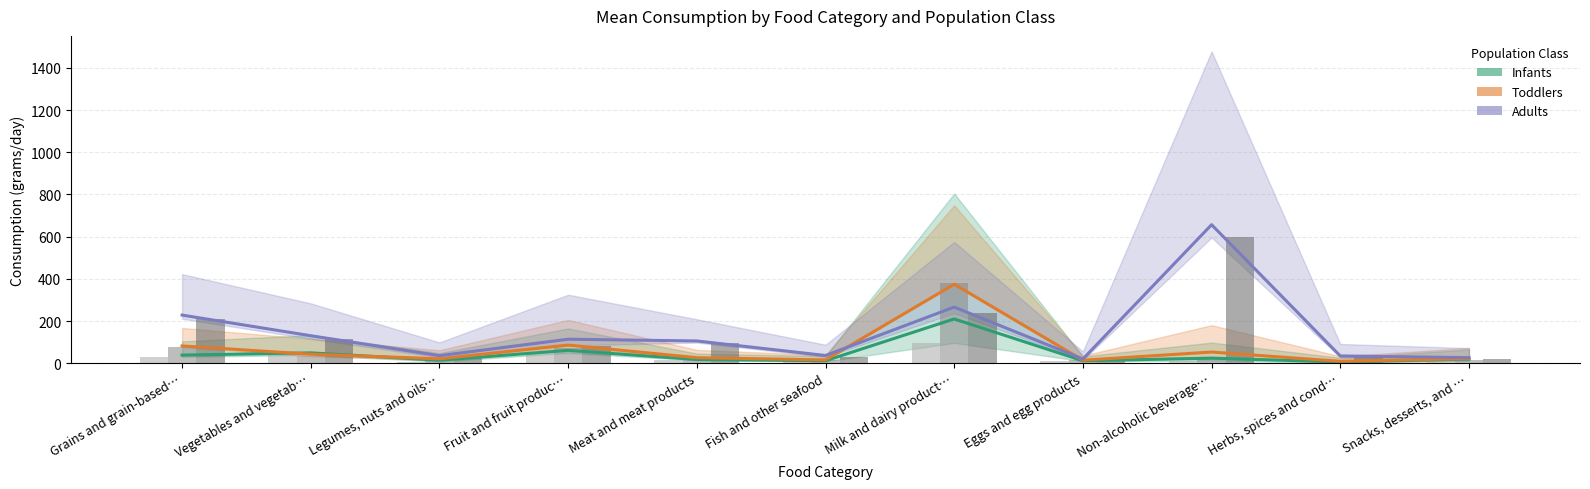

Between Meat and meat products and Fish and other seafood, which is larger?

Meat and meat products